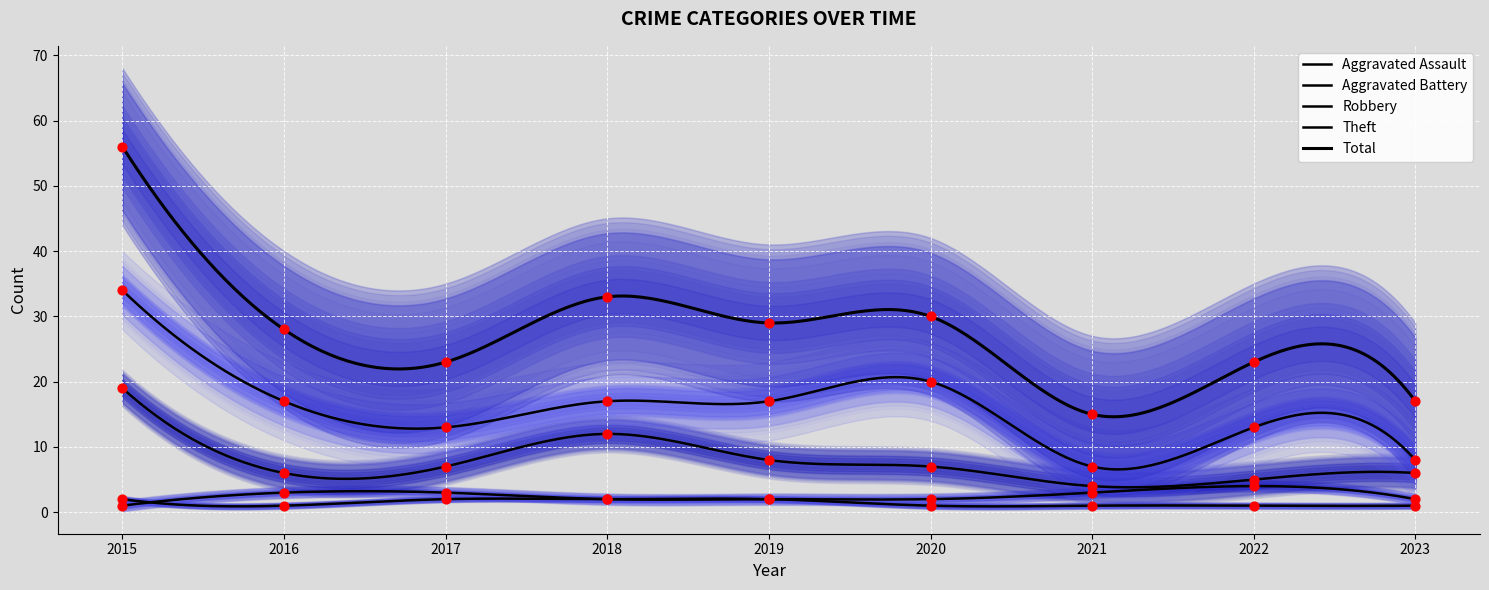

Which series reaches the minimum Y coordinate?

Aggravated Assault